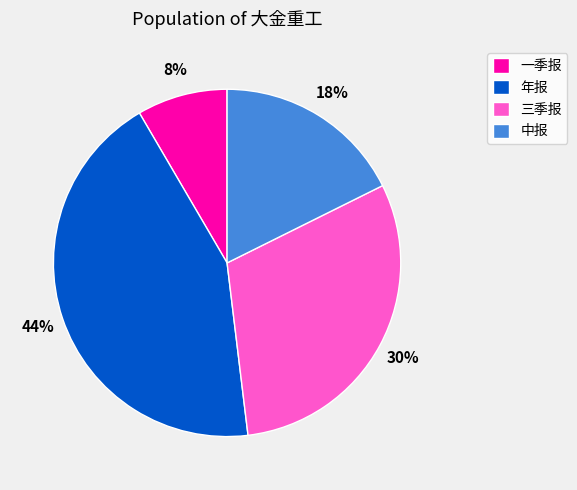

Which has a higher value, 中报 or 三季报?

三季报